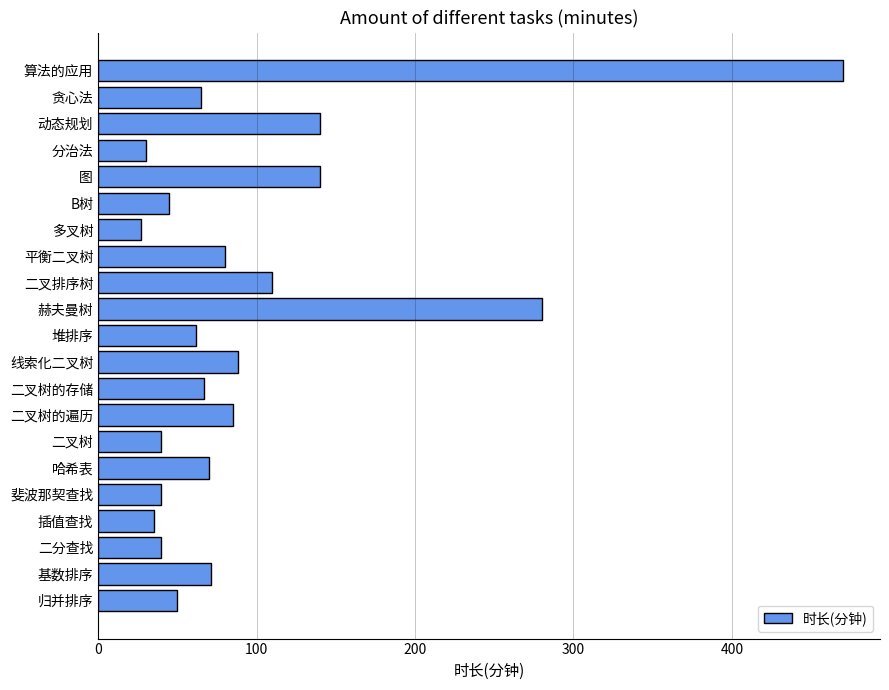

At which label is the value closest to 248?

赫夫曼树